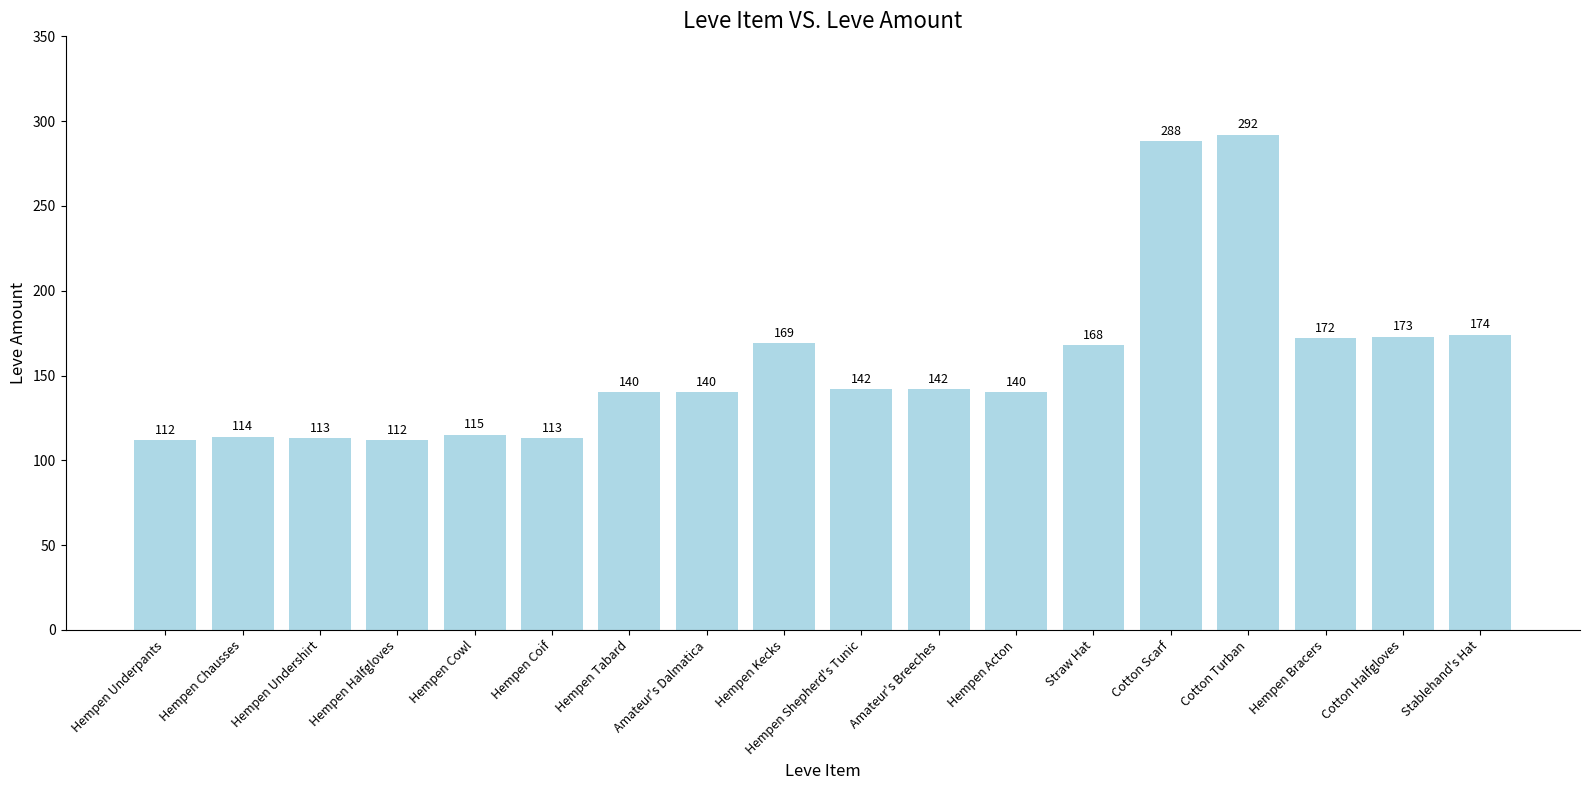

Is it true that the value at Hempen Acton is 203?

False